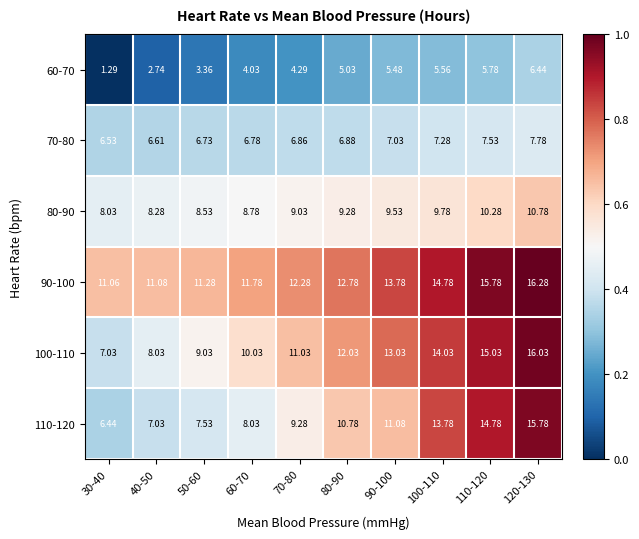

Rank the series by their maximum value, from lowest to highest.

60-70, 70-80, 80-90, 110-120, 100-110, 90-100